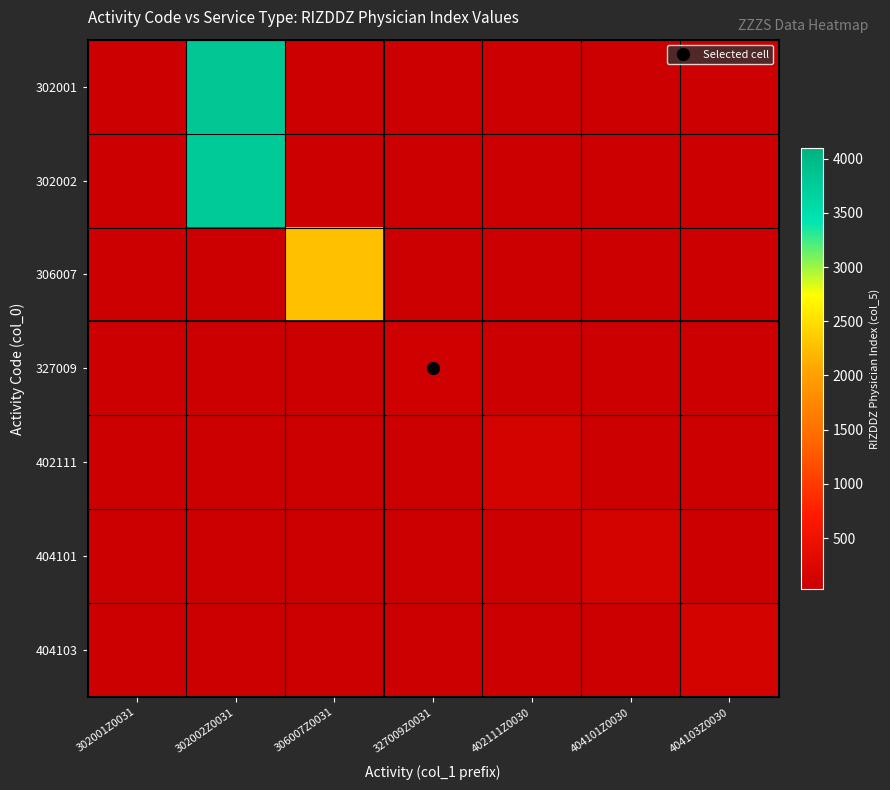

How many distinct data groups are displayed?

7